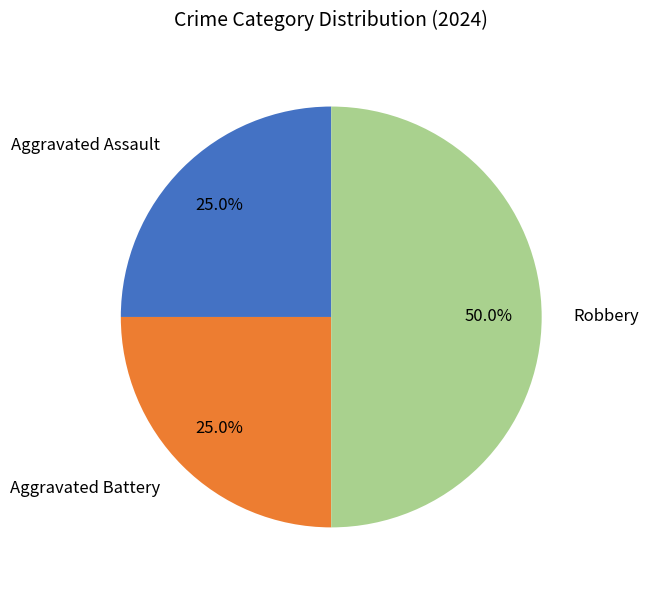

True or false: Aggravated Battery accounts for 25% of the total.

True